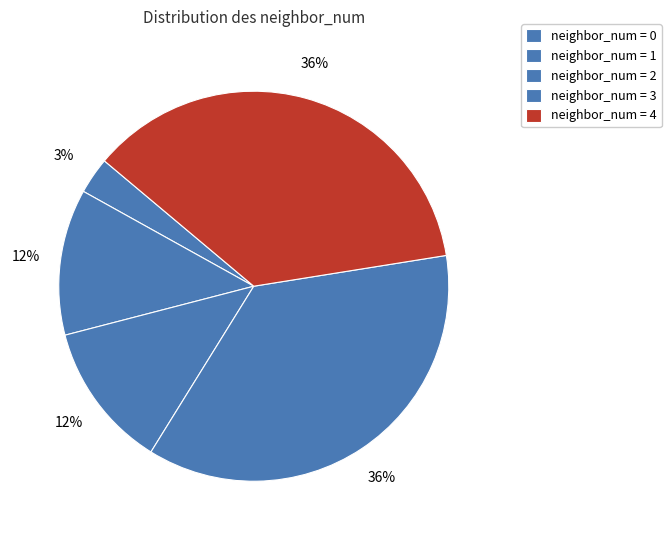

Rank the categories by value from lowest to highest.

0, 1, 2, 3, 4